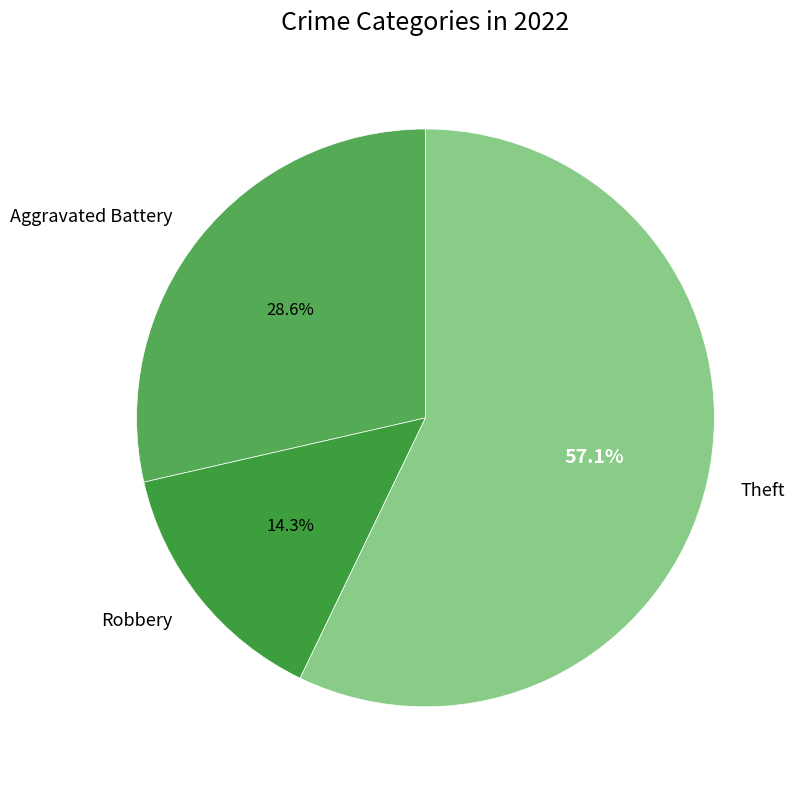

What percentage do Aggravated Battery and Theft together represent?

85.7%